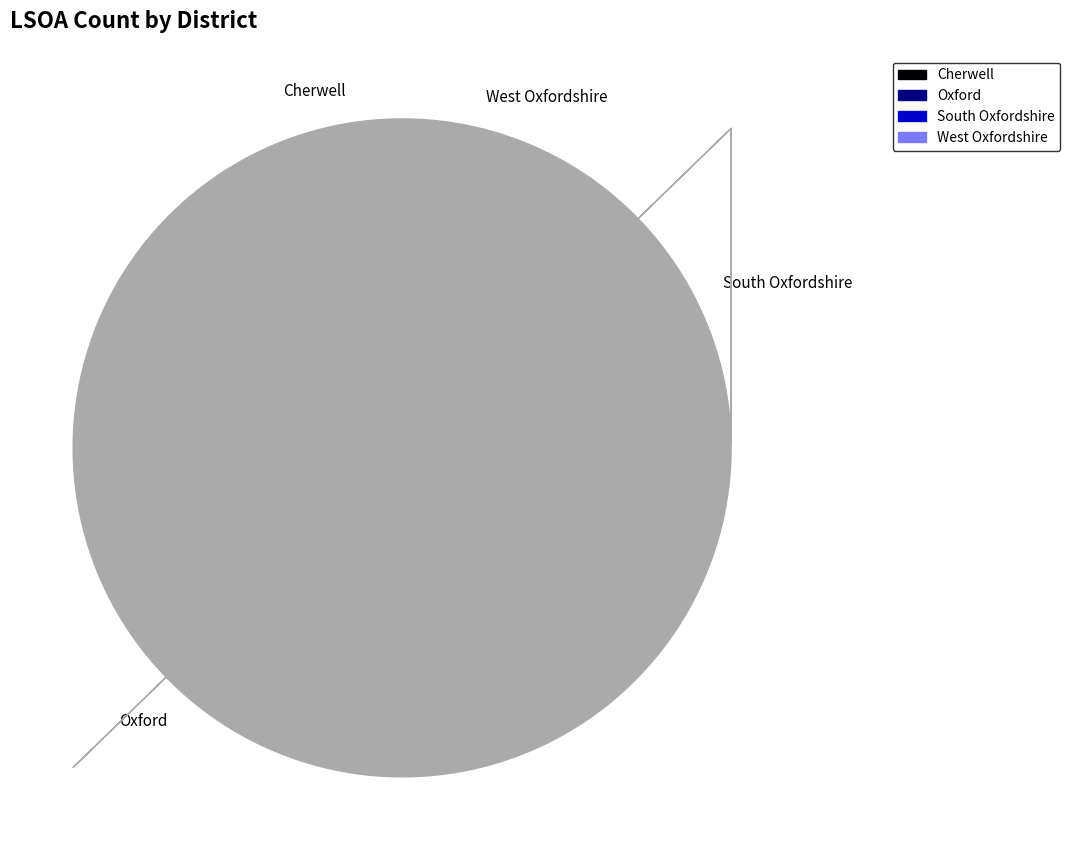

To the nearest percent, what is the average slice percentage?

25%